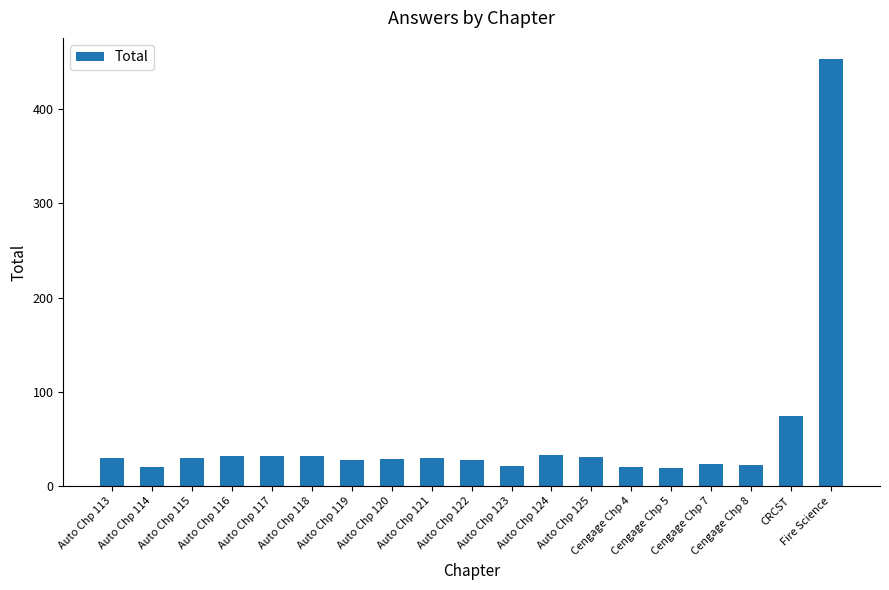

Are the bars grouped side by side (vs. stacked)?

No